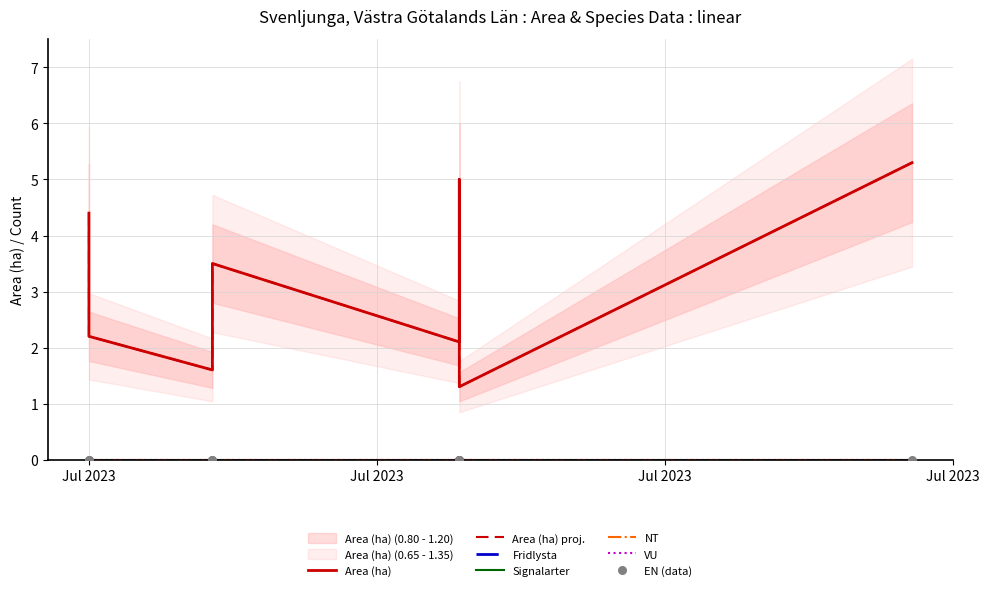

Is the value of Fridlysta at 2023-07-24 greater than the value of NT at 2023-07-13?

No